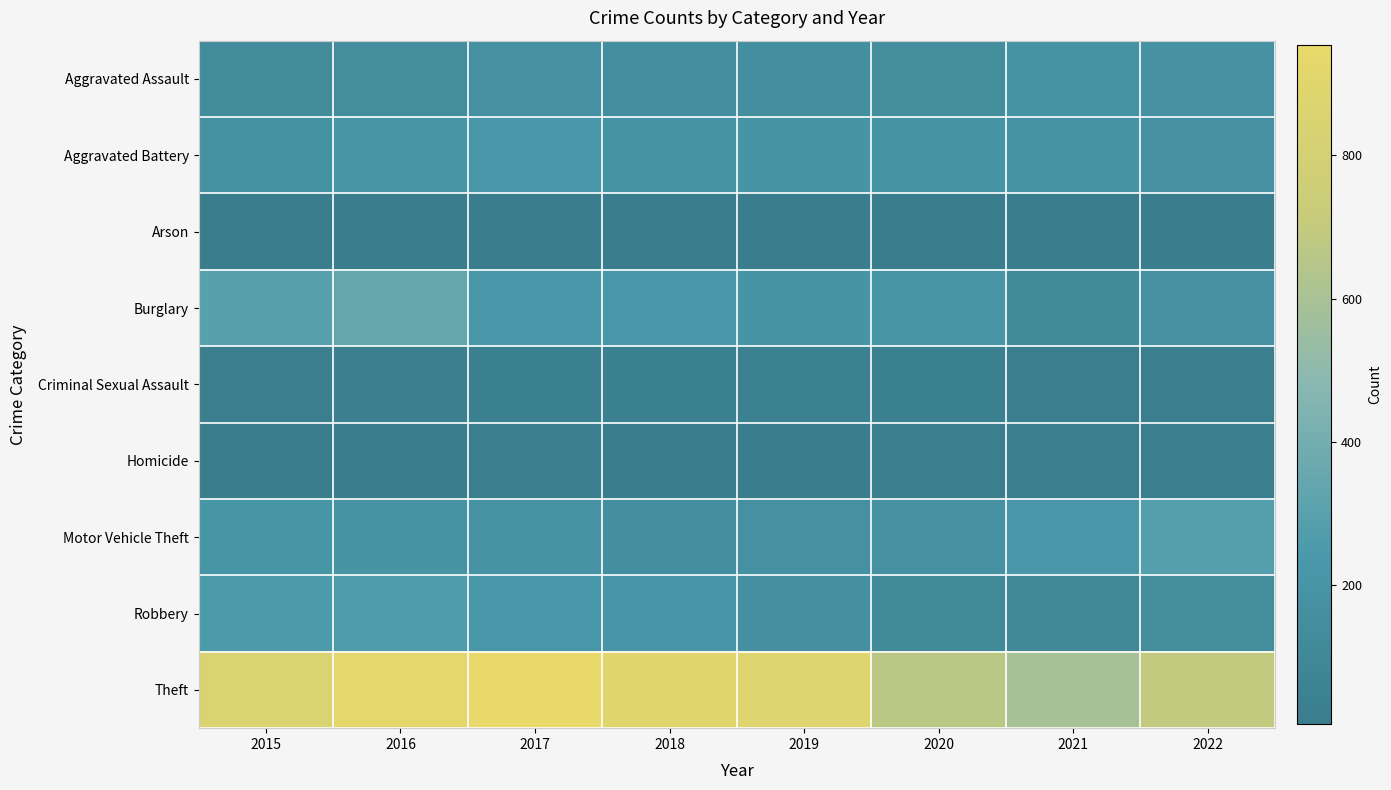

At which category is the sum across all series the highest?

2016